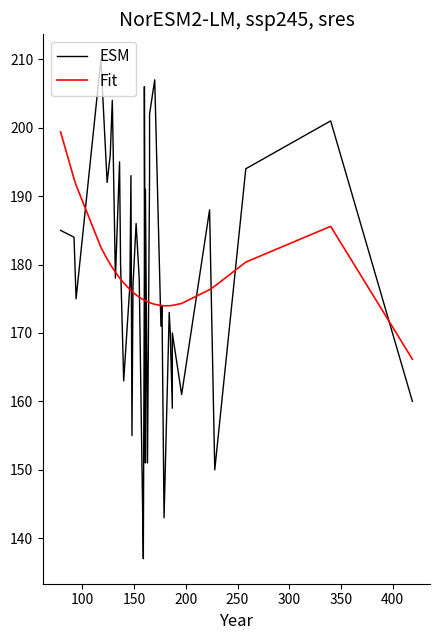

List the series in order of their peak value, highest first.

ESM, Fit